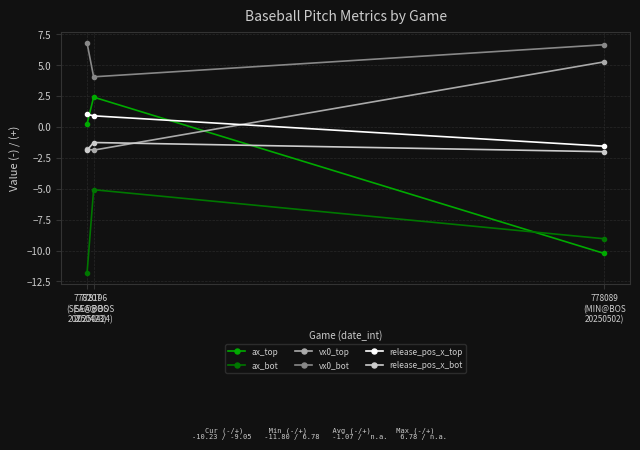

At which category is the sum across all series the highest?

778196
(SEA@BOS
20250424)